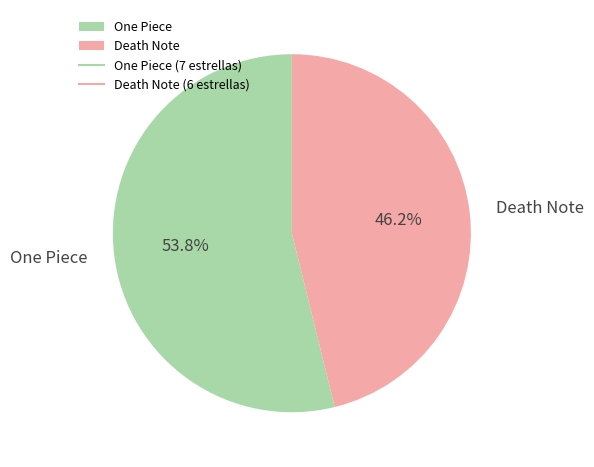

To the nearest percent, what portion does One Piece represent?

54%